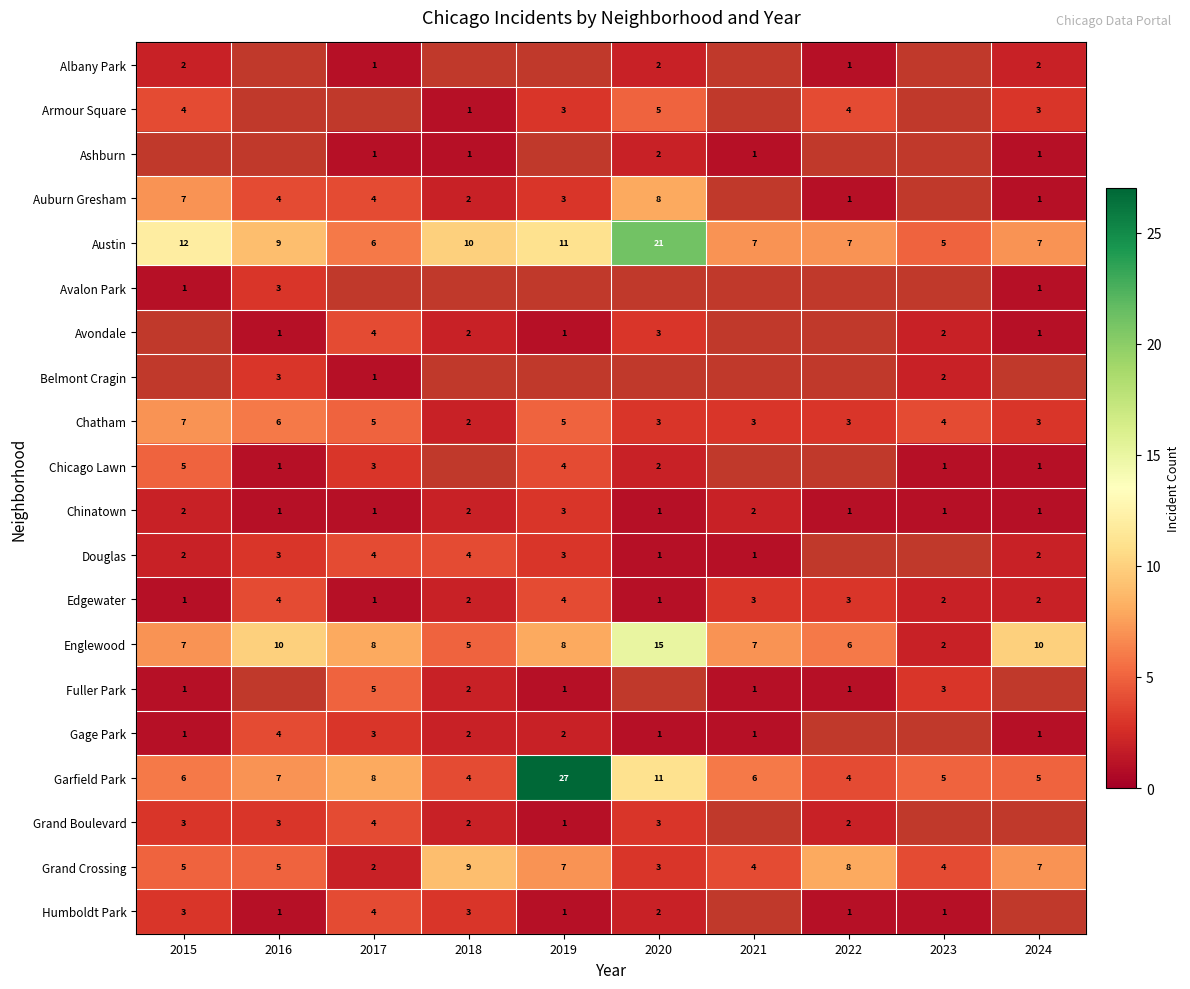

What value does the Englewood series have at 2022?

6